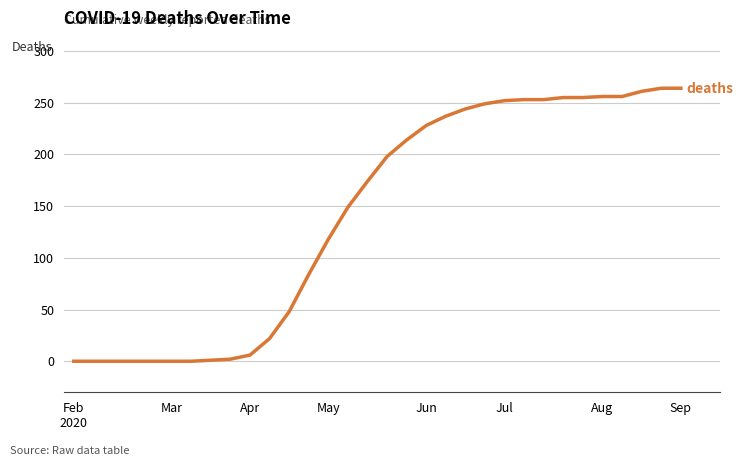

What is the maximum value shown in the chart?

264